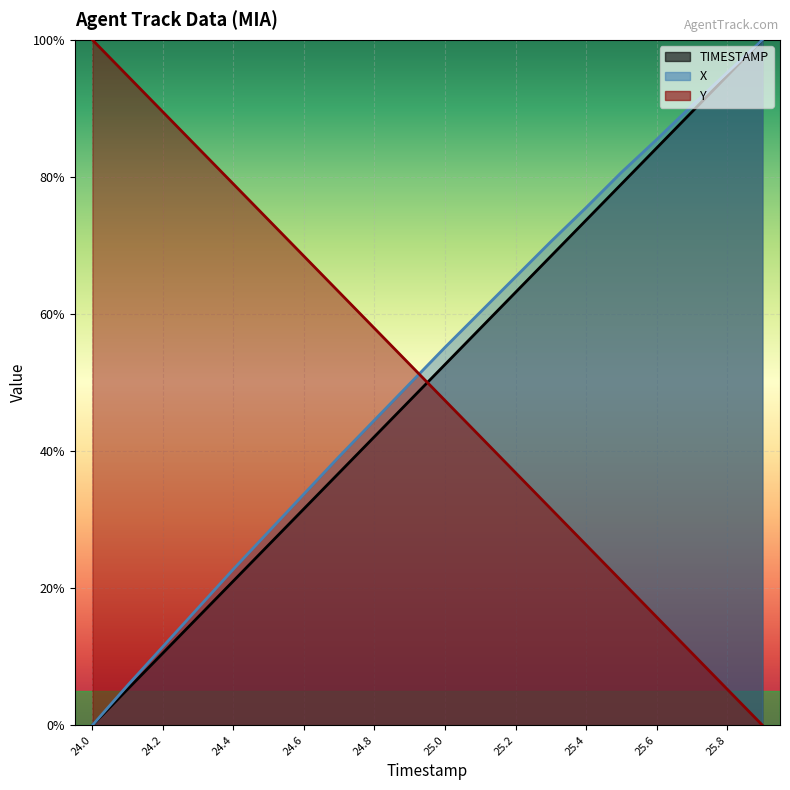

How many lines are shown in the chart?

3